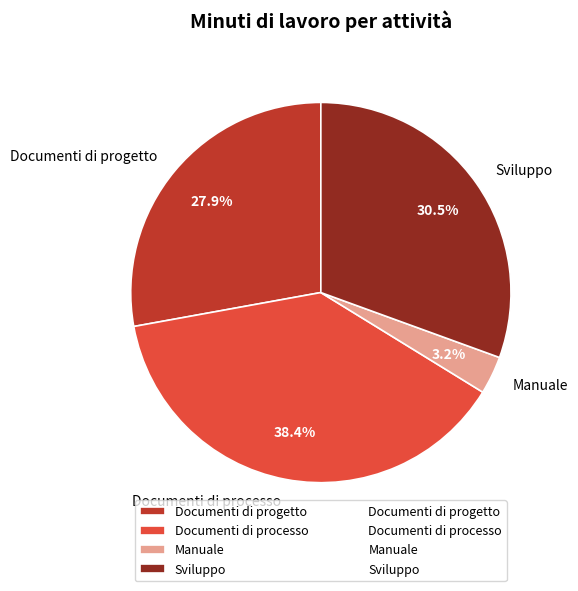

What percentage is NOT represented by Documenti di progetto?

72.1%